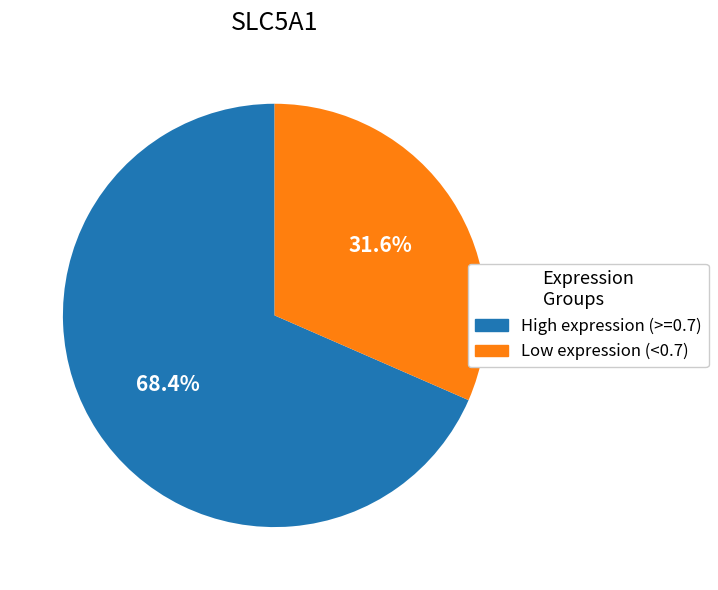

To the nearest percent, what is the average slice percentage?

50%